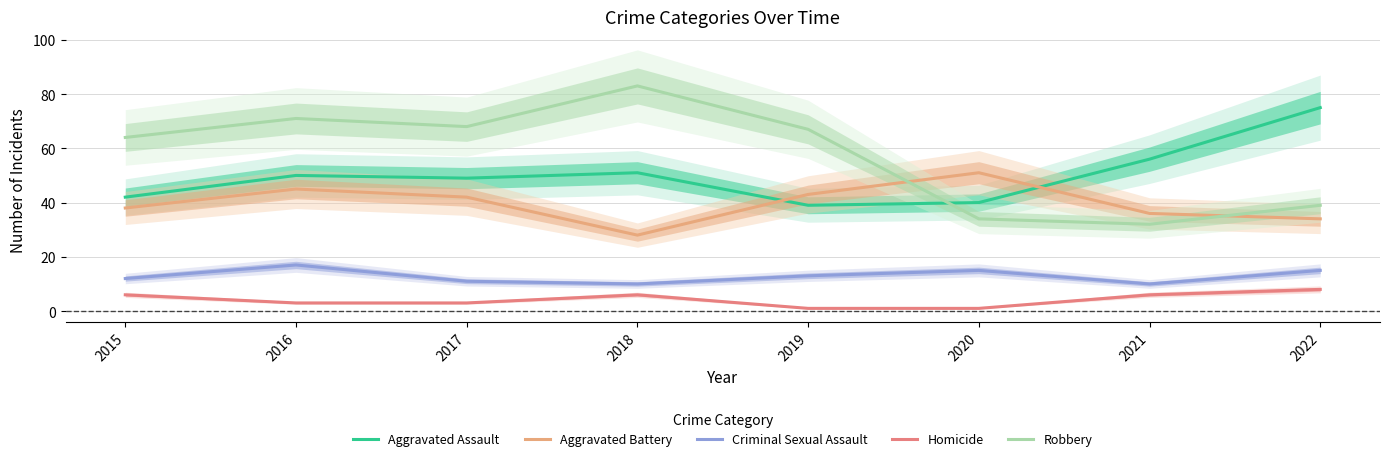

Where is Aggravated Assault nearest to the value 57?

2021